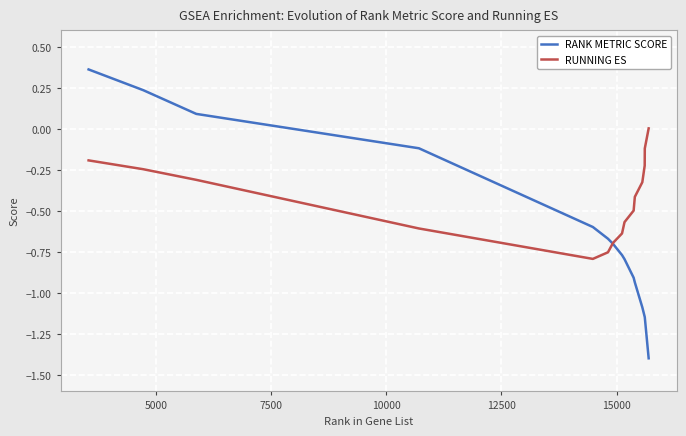

List the series in order of their overall mean, lowest first.

RANK METRIC SCORE, RUNNING ES